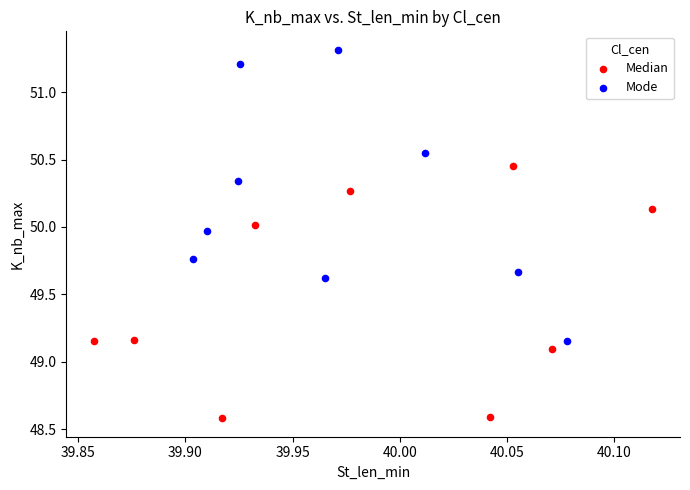

What are all the series names shown in the legend?

Median, Mode